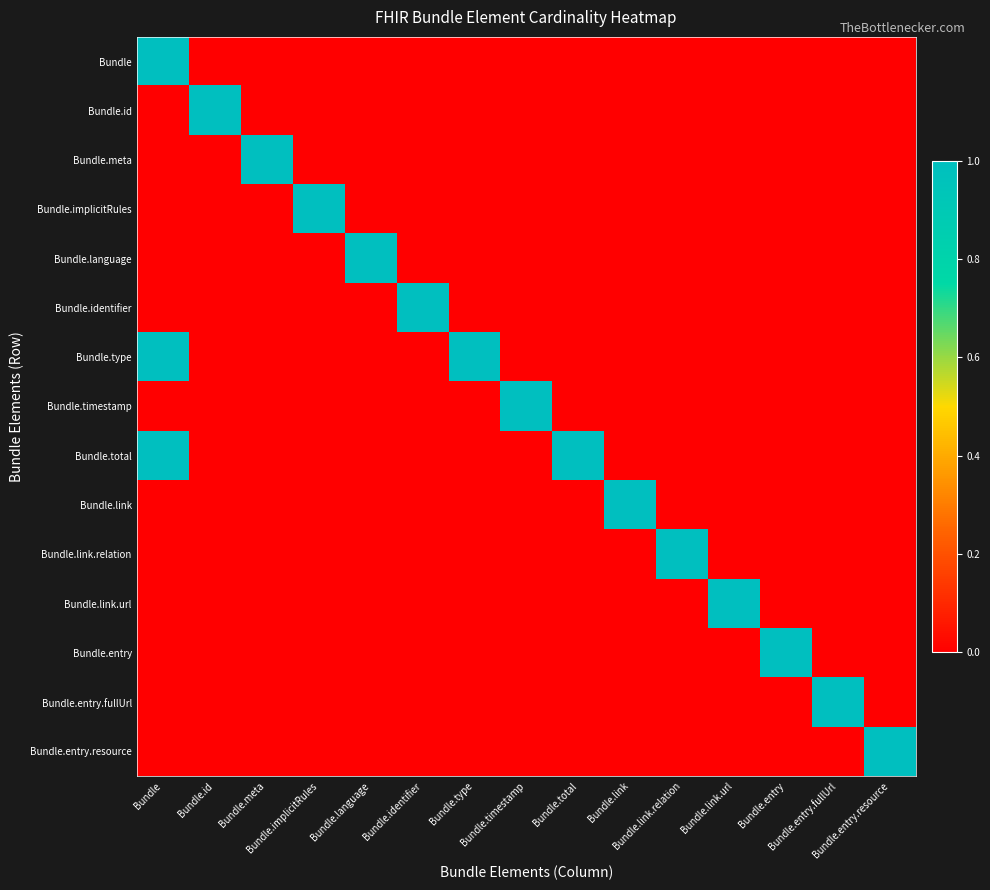

At which category does the chart reach its peak across all series?

Bundle